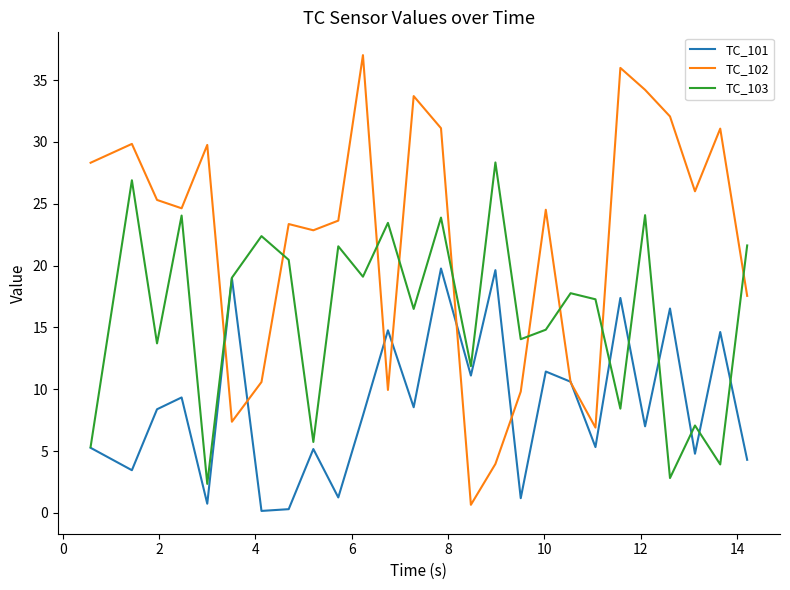

What is the greatest value displayed?

37.0